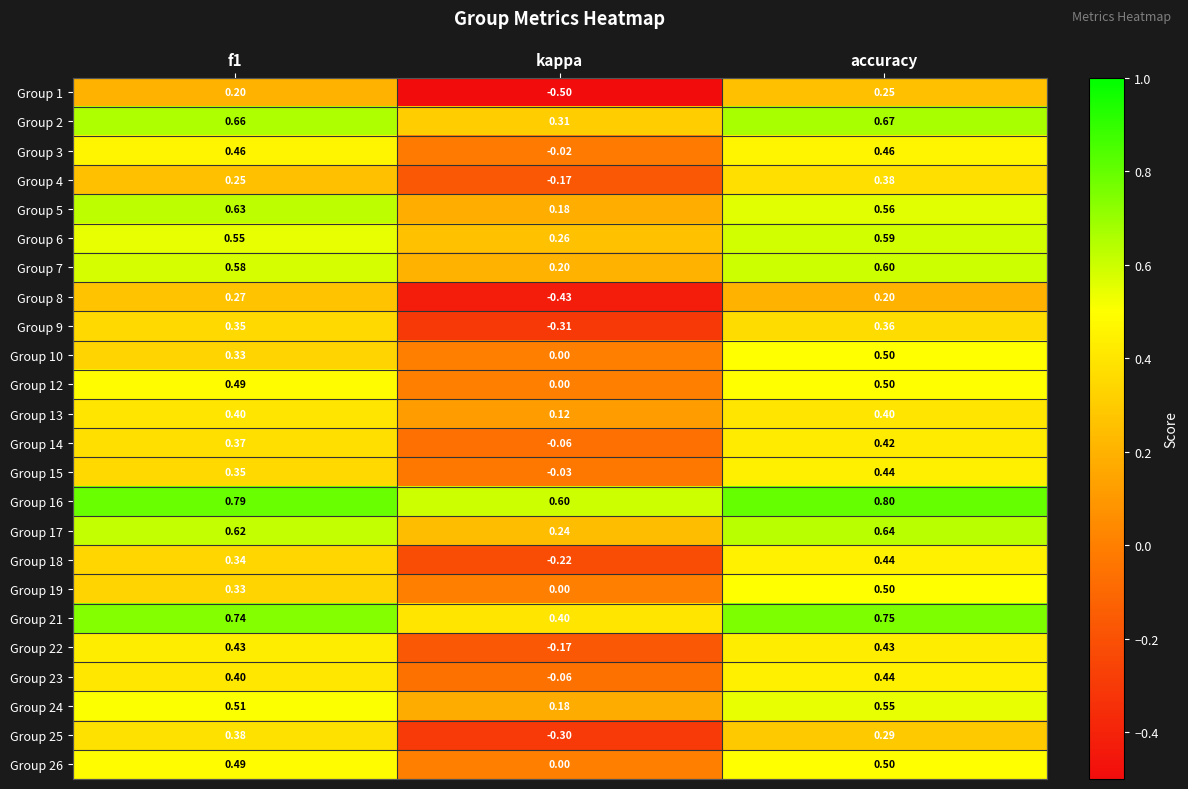

Count the number of data series in this chart.

24